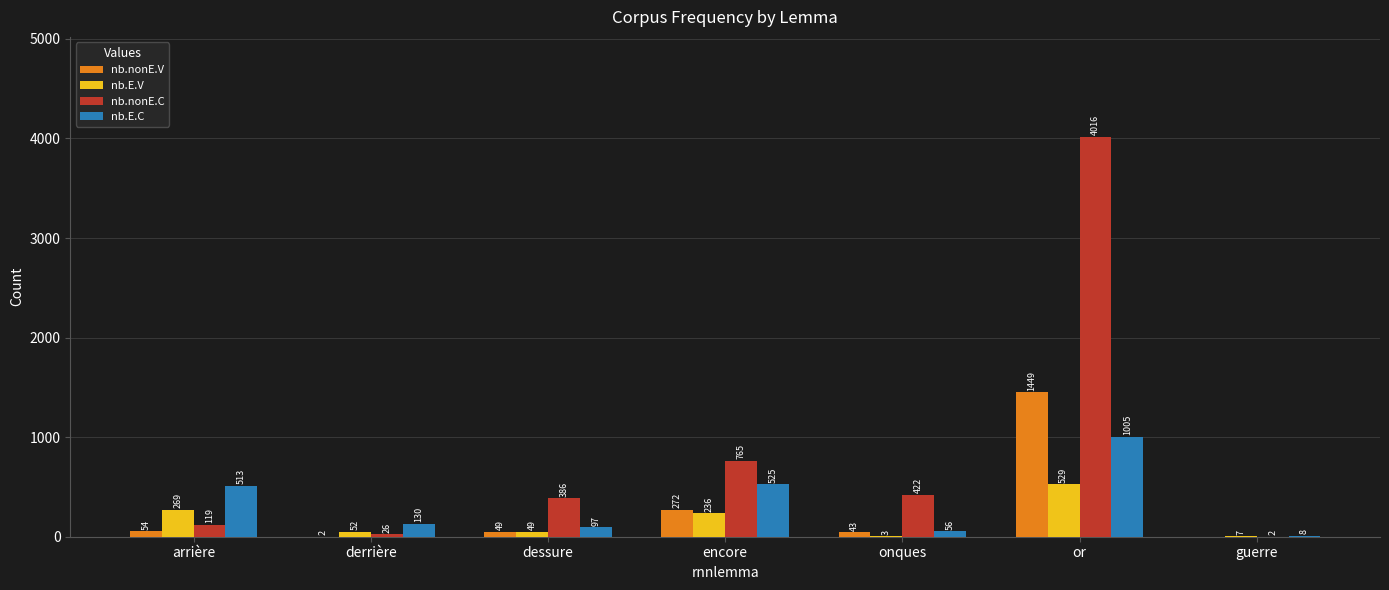

Which category has the highest value in the nb.E.C series?

or